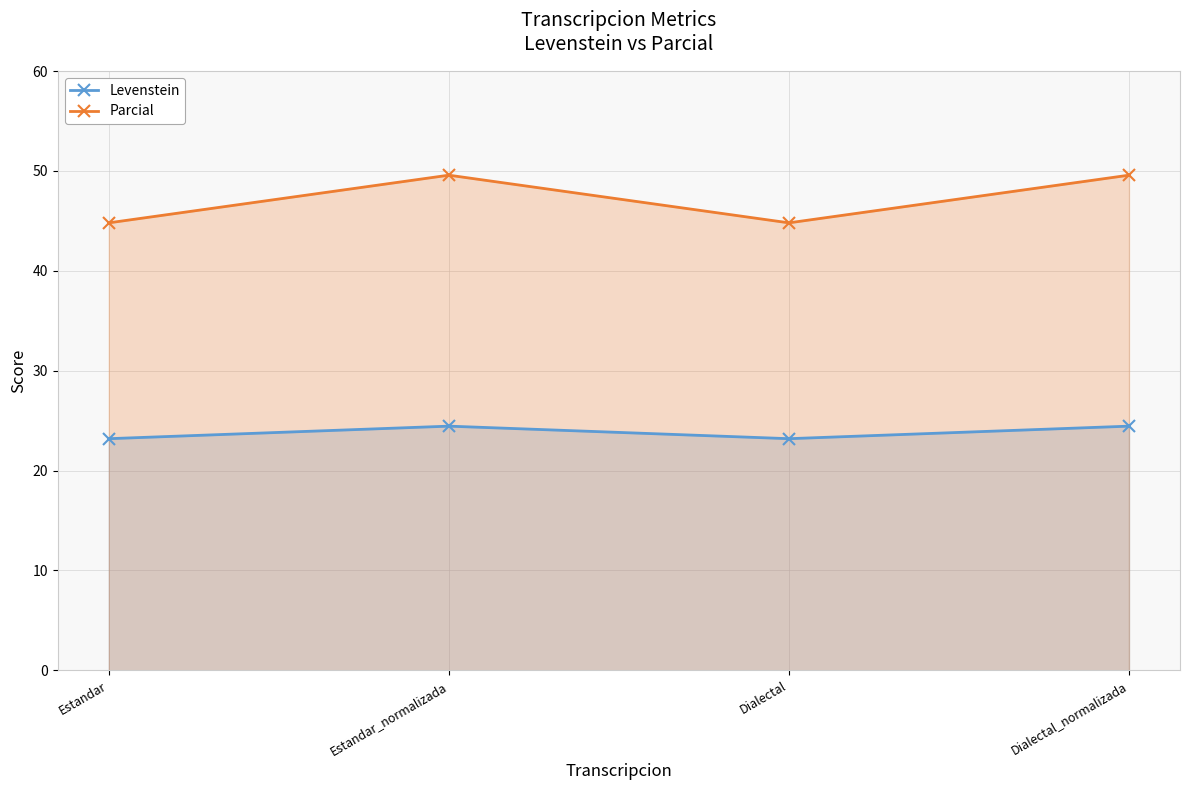

What is the sum of the Parcial values at Estandar and Dialectal_normalizada?

94.4